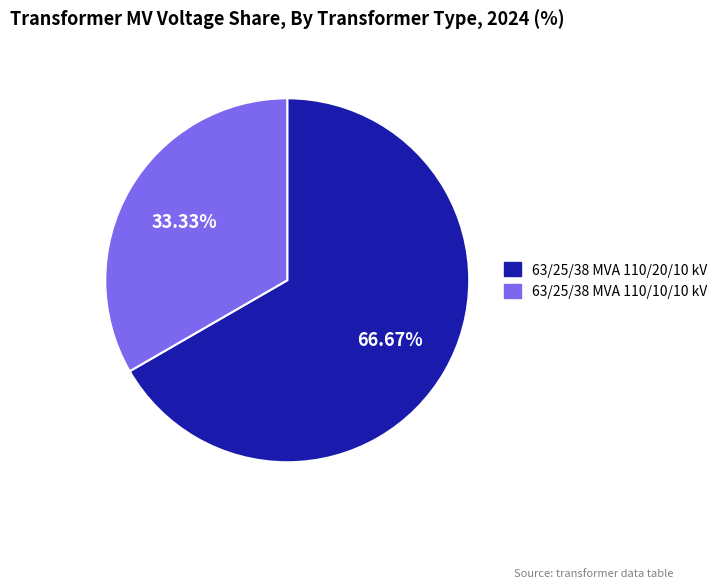

How many slices are in this pie chart?

2